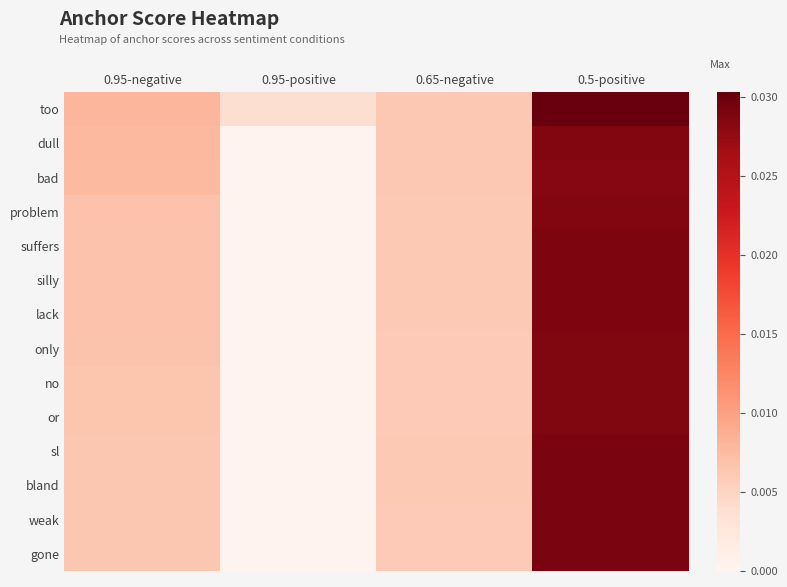

Which series changed the most between 0.95-positive and 0.65-negative?

bad